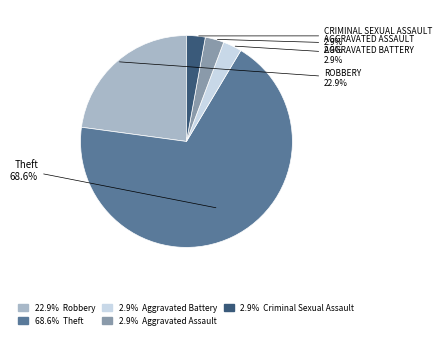

Is there any slice that represents more than half of the pie?

Yes